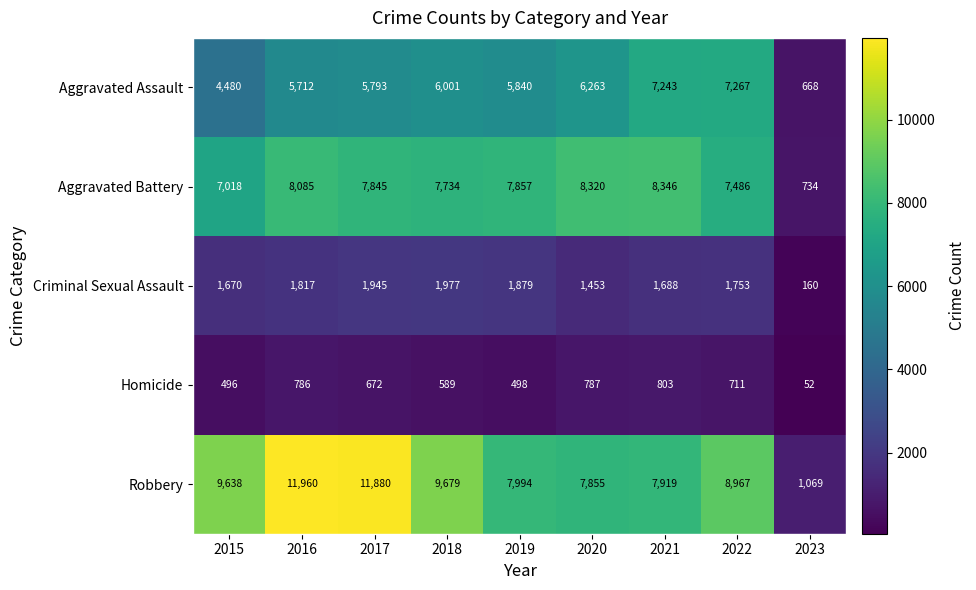

True or false: Homicide has a value of 711 at 2022.

True